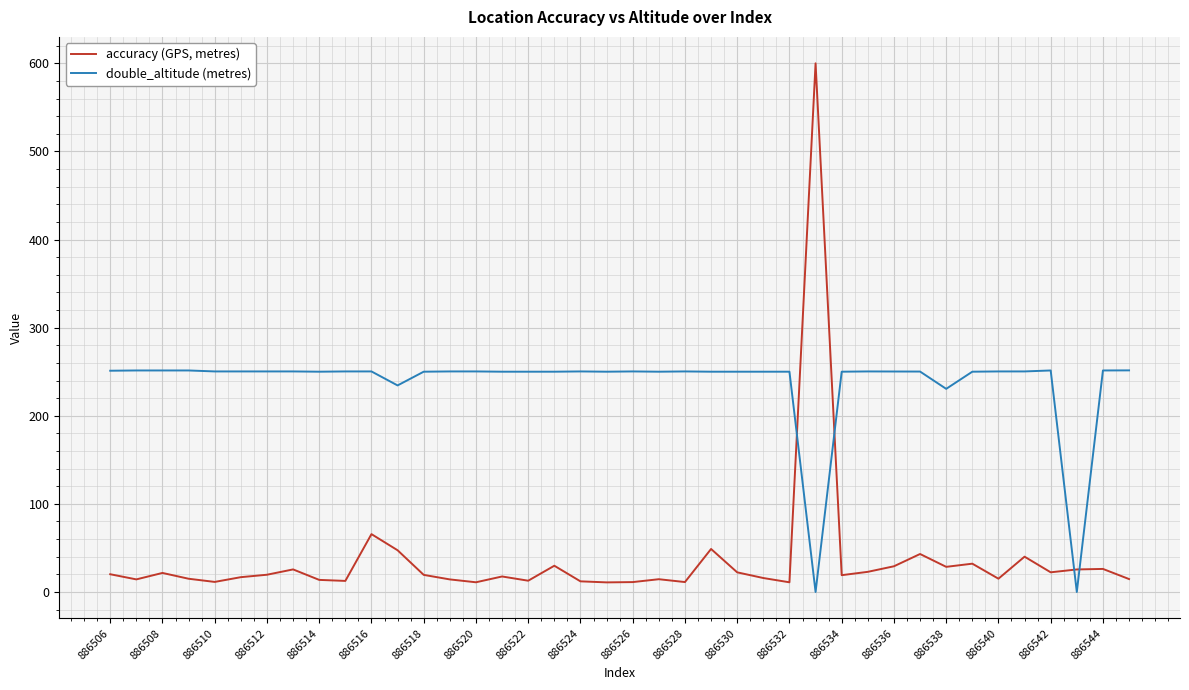

True or false: double_altitude (metres) and accuracy (GPS, metres) intersect in this chart.

True